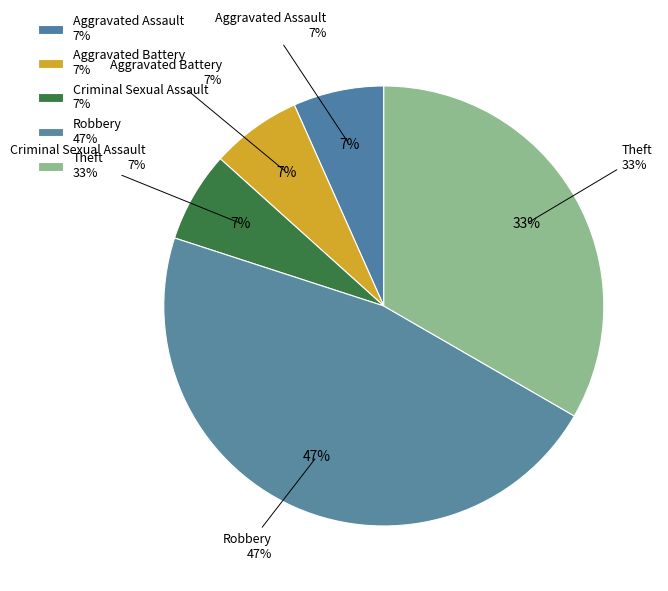

Does Criminal Sexual Assault represent more than half of the total?

No